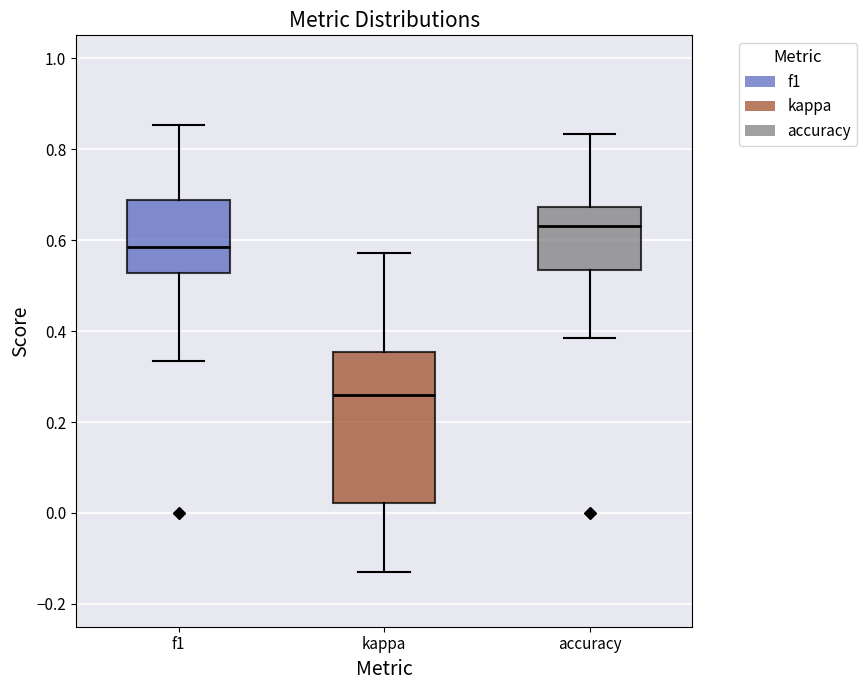

Reading left to right, transcribe this box plot: for each box, give where its median line is, the range the box spans, and where its two whiskers end, as read against the y-axis. The values are not printed on the chart, so give them approximately, as read against the axis.

f1: median 0.58, box 0.52 to 0.68, whiskers 0.34 to 0.86
kappa: median 0.26, box 0.02 to 0.36, whiskers -0.14 to 0.58
accuracy: median 0.64, box 0.54 to 0.68, whiskers 0.38 to 0.84